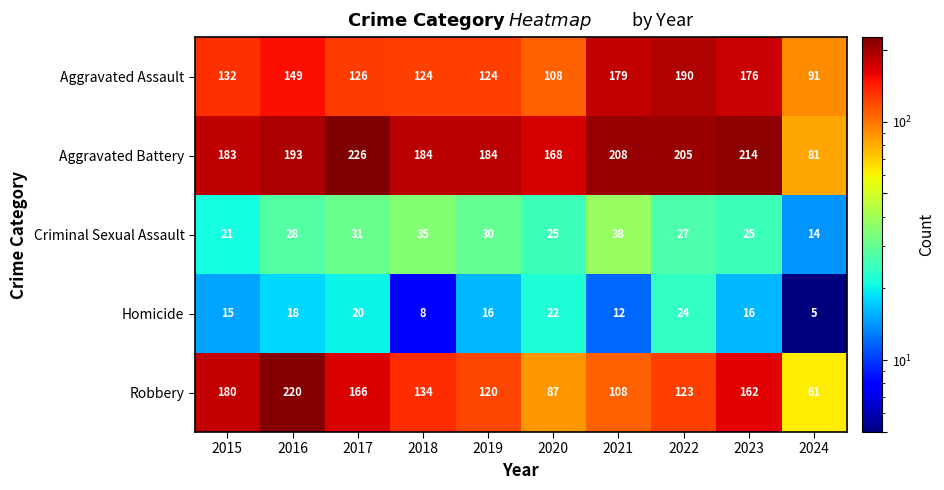

What value does the Aggravated Assault series have at 2016?

149